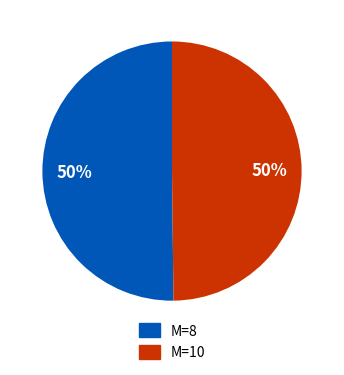

To the nearest percent, what is the average slice percentage?

50%